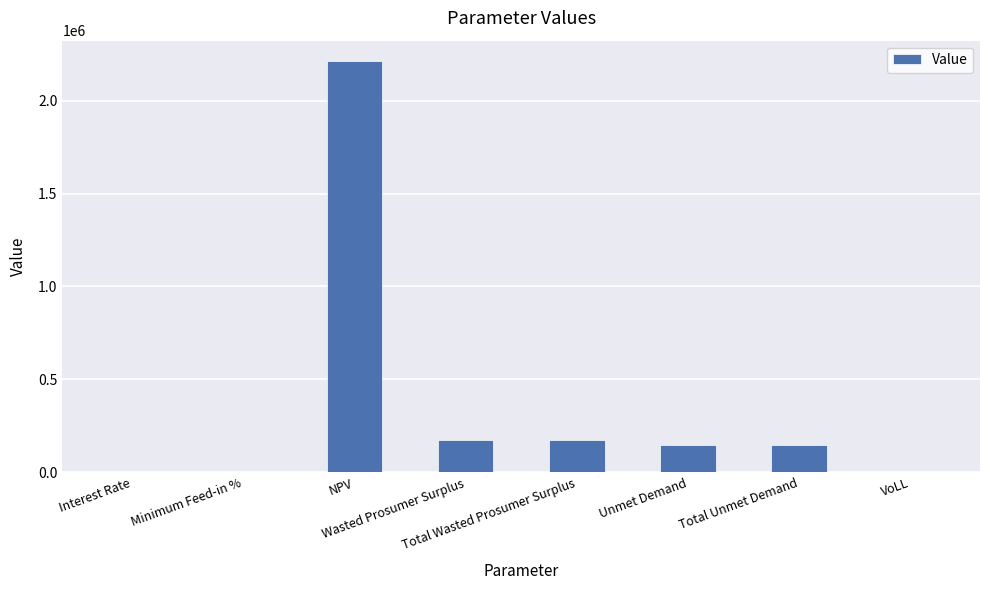

Which category has the highest value across all series?

NPV